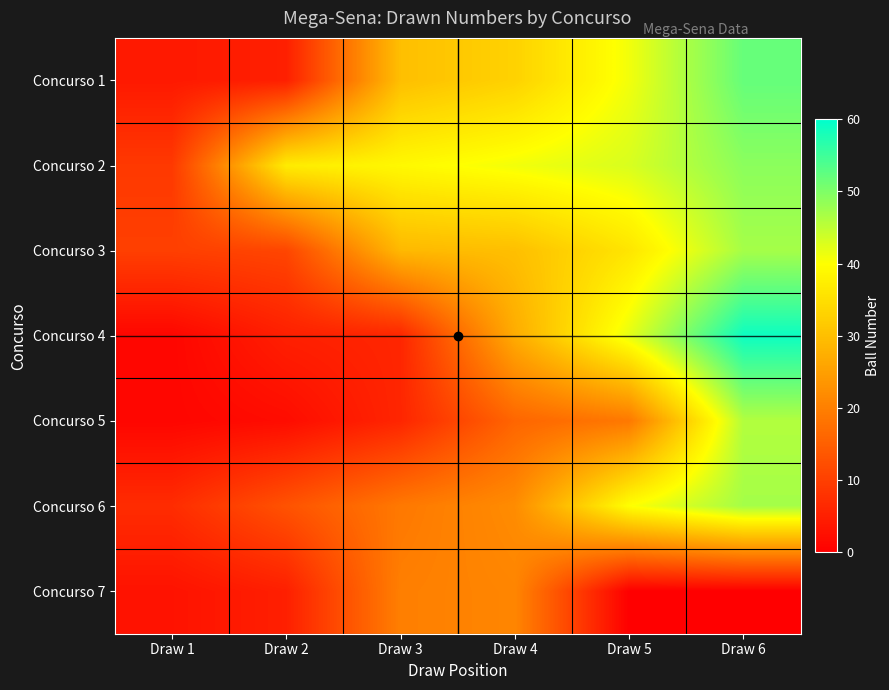

What is the difference between the highest and lowest values at Draw 2?

35